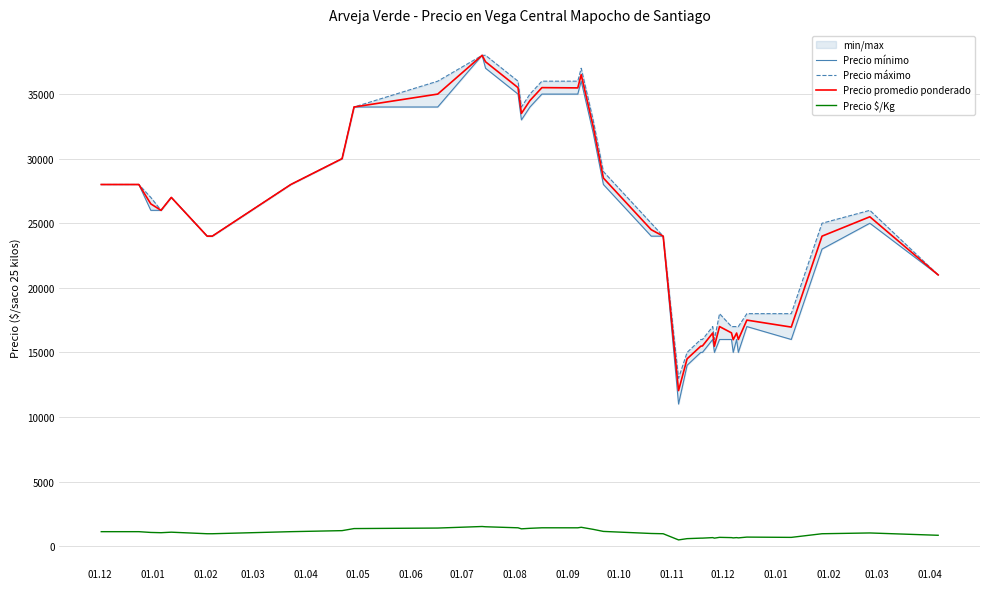

True or false: Precio $/Kg and Precio promedio ponderado intersect in this chart.

False